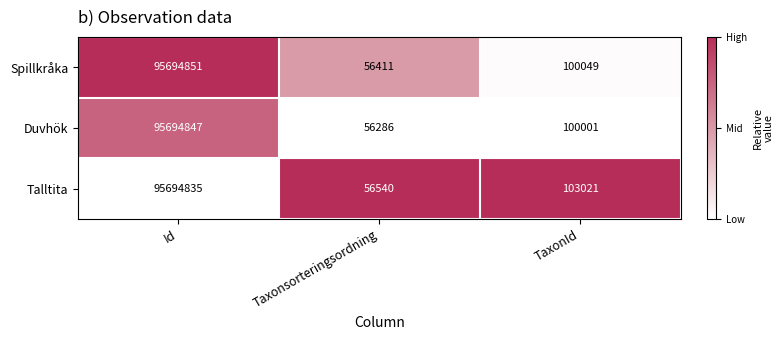

True or false: Duvhök has a value of 91085 at Taxonsorteringsordning.

False